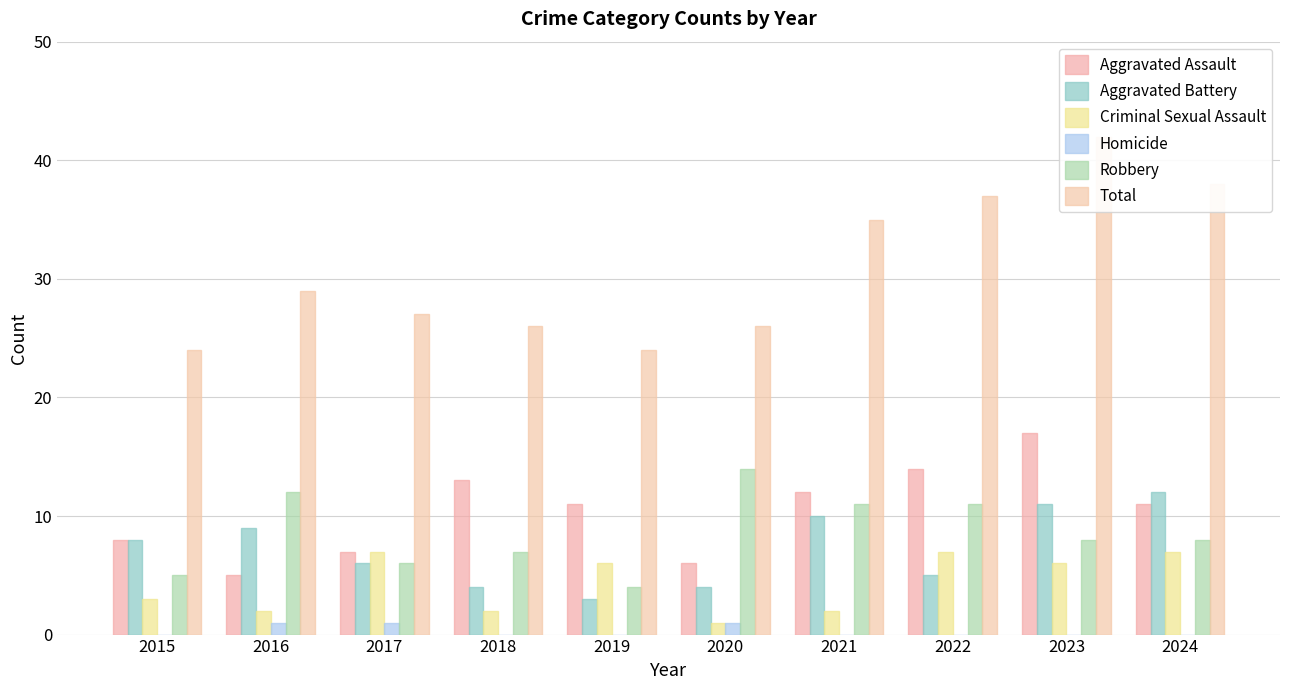

The value of Robbery at 2015 is 5. True or false?

True